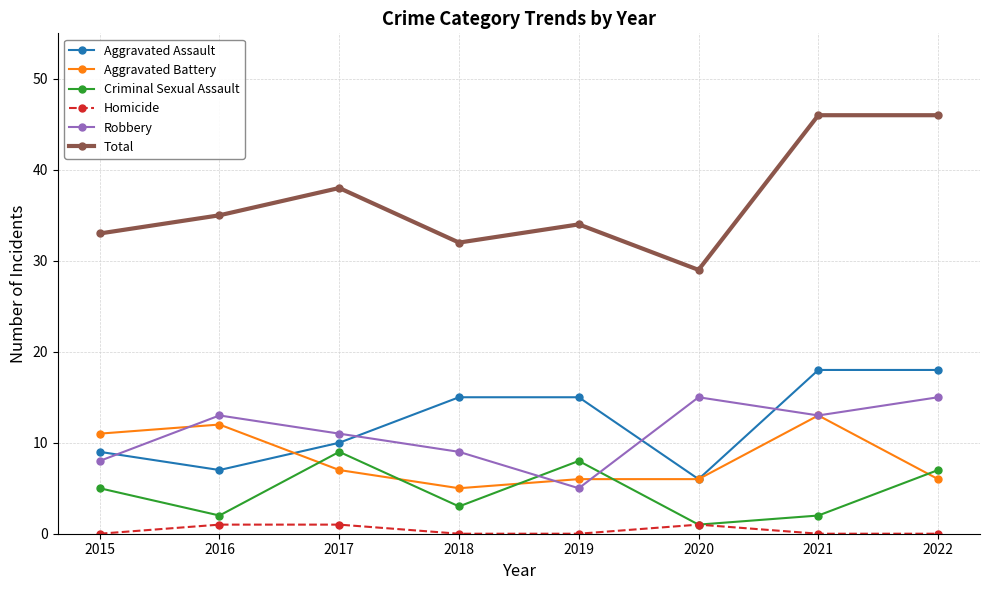

The value of Aggravated Assault at 2017 is 10. True or false?

True